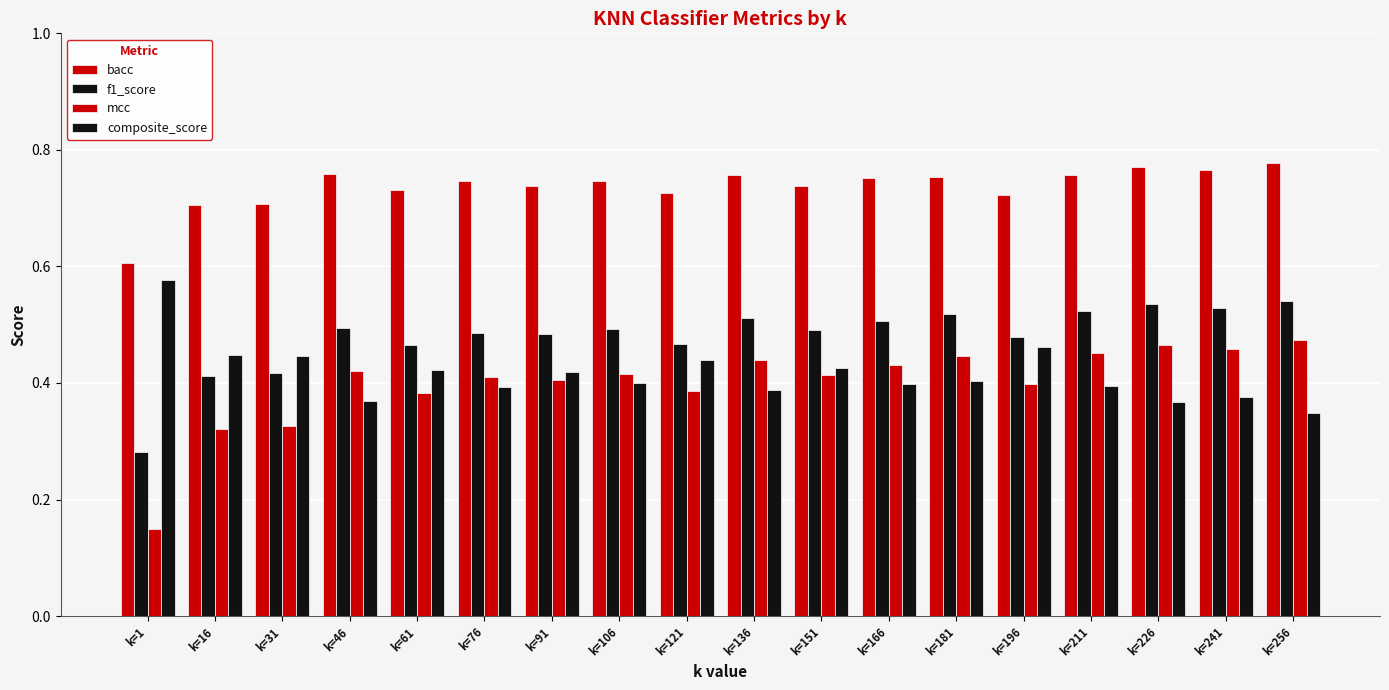

Which series changed the most between k=136 and k=226?

mcc